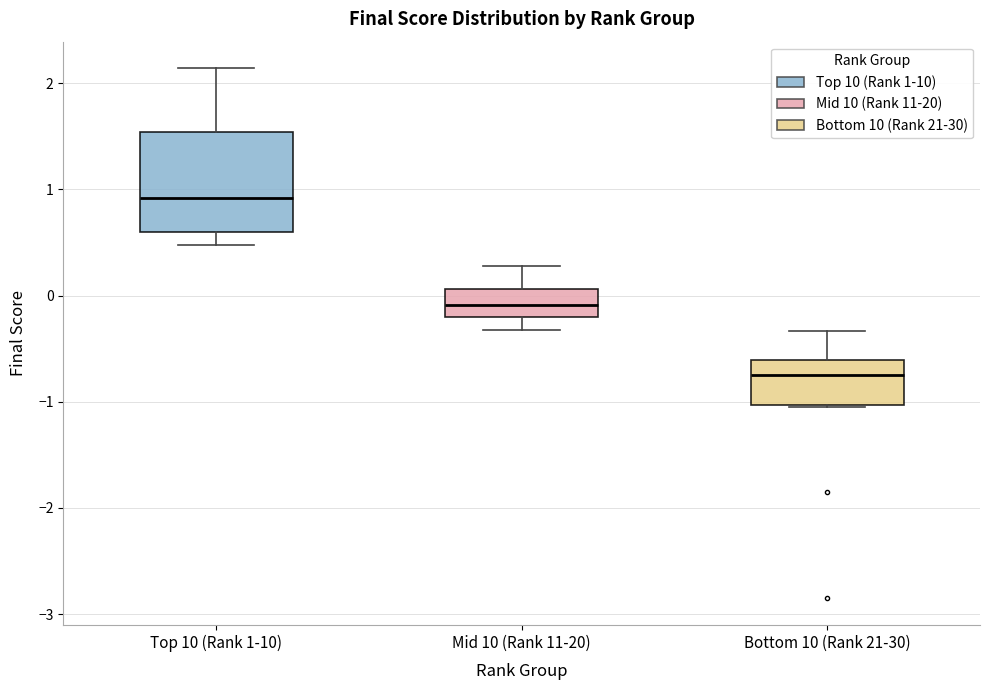

Reading left to right, read every box against the y-axis: the position of its median line, the range the box covers, and the ends of its whiskers. The values are not printed on the chart, so give them approximately, as read against the axis.

Top 10 (Rank 1-10): median 0.9, box 0.6 to 1.5, whiskers 0.5 to 2.1
Mid 10 (Rank 11-20): median -0.1, box -0.2 to 0.1, whiskers -0.3 to 0.3
Bottom 10 (Rank 21-30): median -0.7, box -1.0 to -0.6, whiskers -1.1 to -0.3